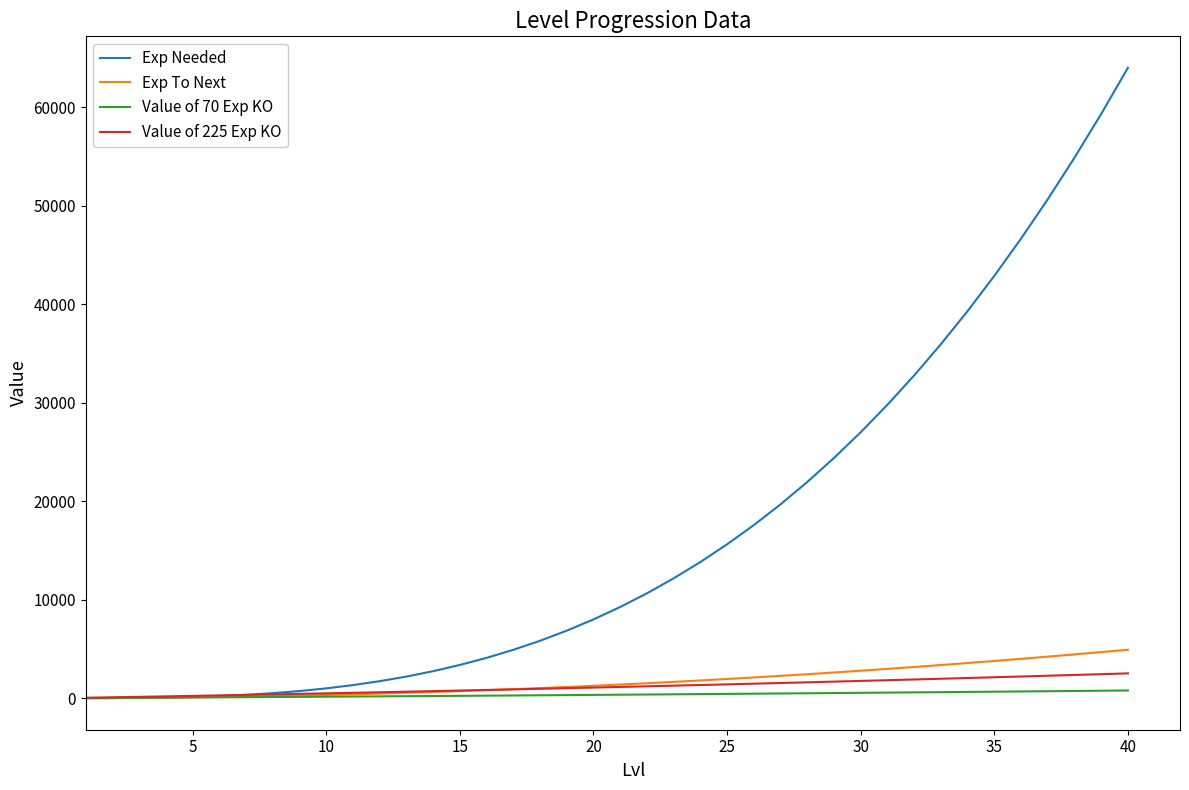

Which series has the largest range (max minus min)?

Exp Needed